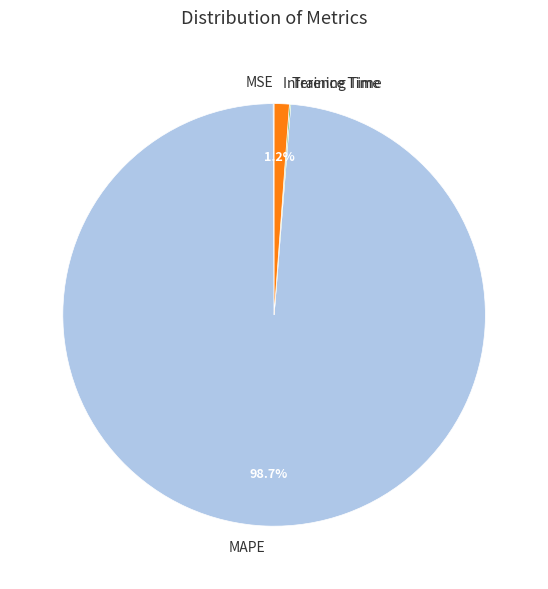

Which slice is the largest?

MAPE